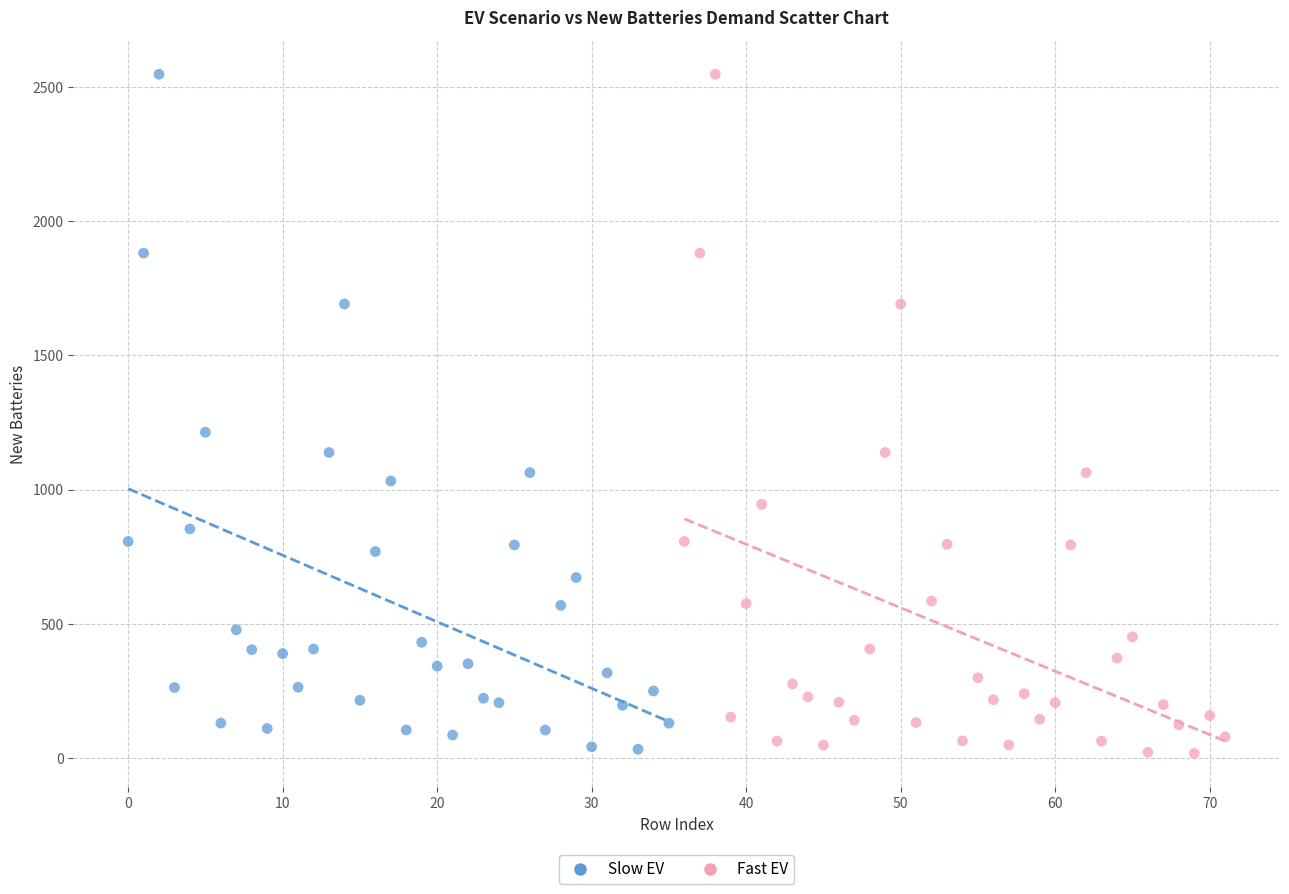

Which series has the widest spread of Y values?

Fast EV